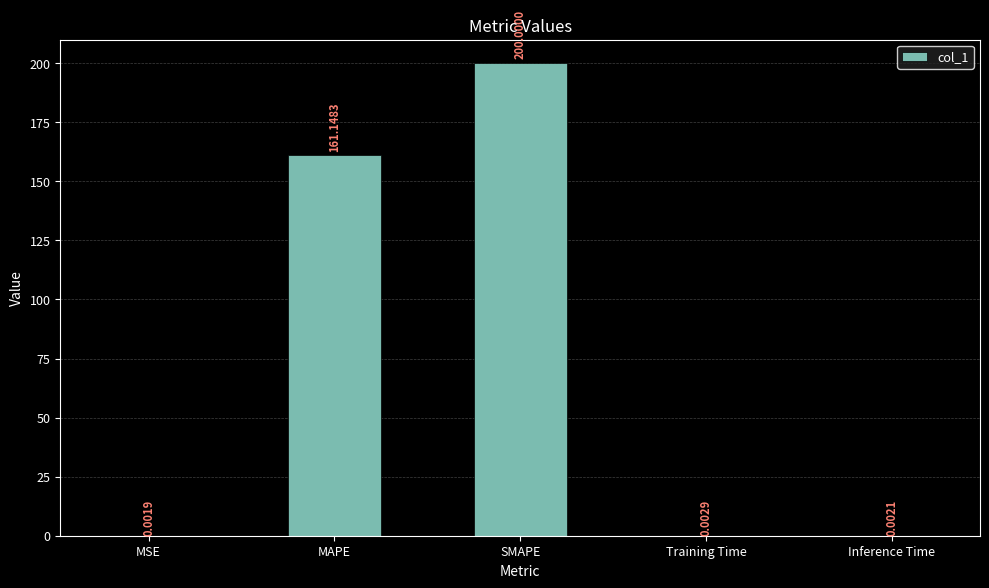

Are the bars horizontal?

No